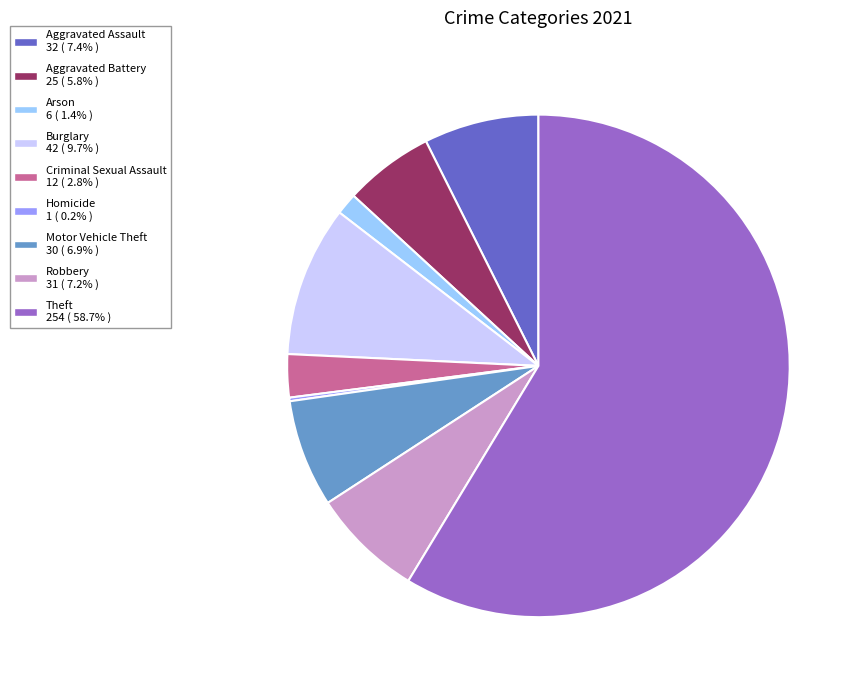

Which has a higher value, Aggravated Battery or Robbery?

Robbery